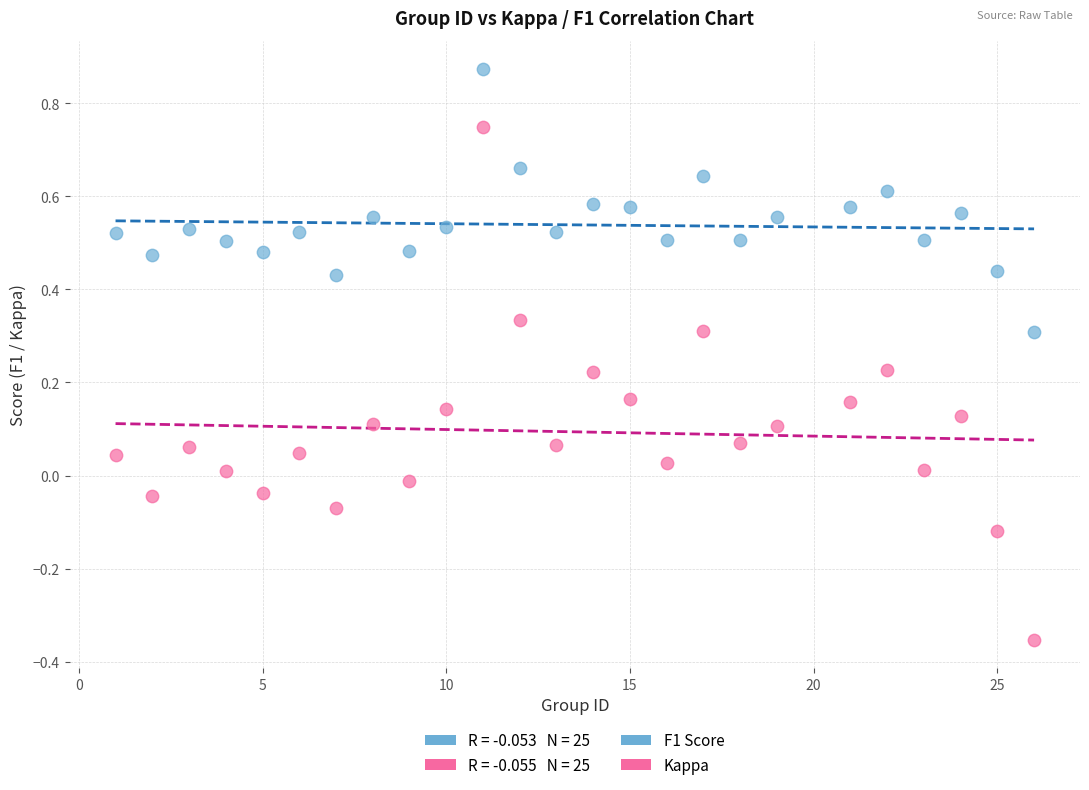

What is the X range (max minus min) for the scatter plot?

25.0